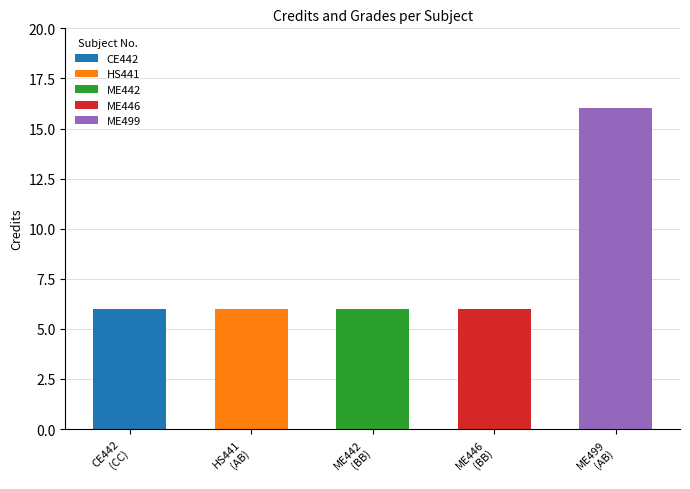

What is the average value?

8